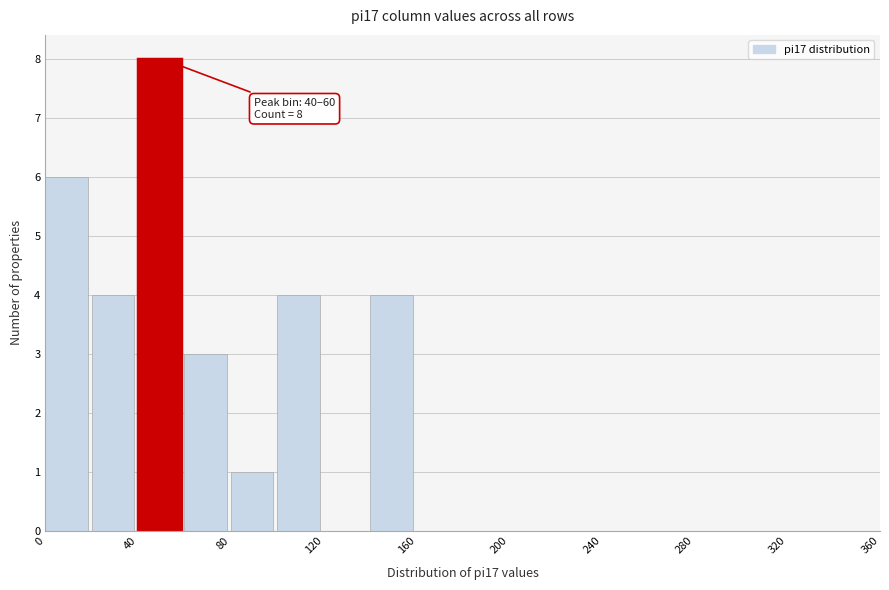

Which range on the x-axis has the tallest bar?

40 to 60